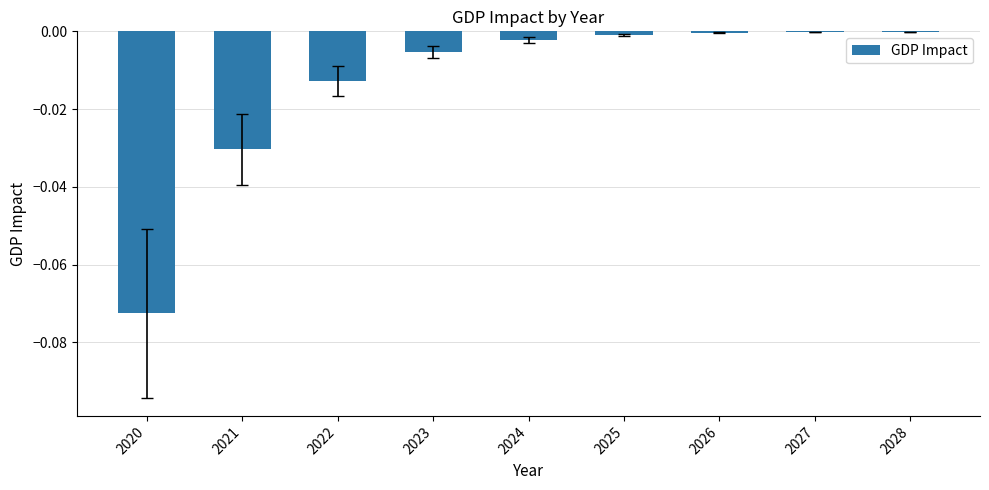

Is it true that the value at 2028 is -0.0?

True